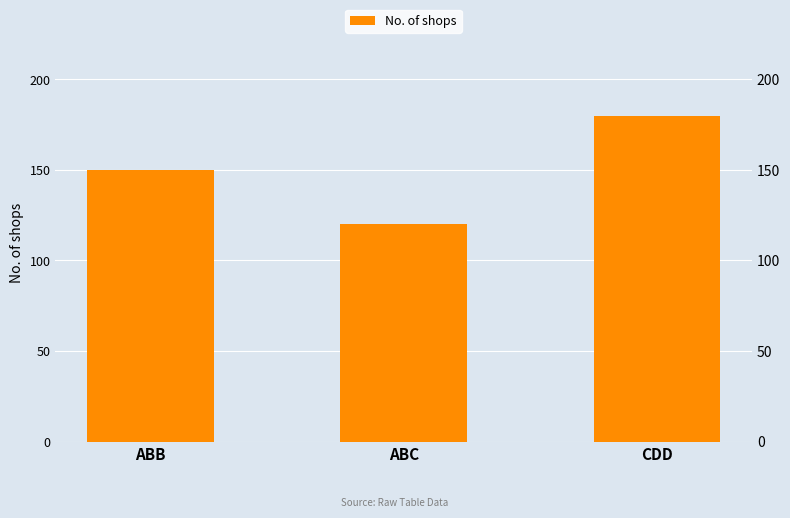

What is the label of the 2nd bar from the right?

ABC
